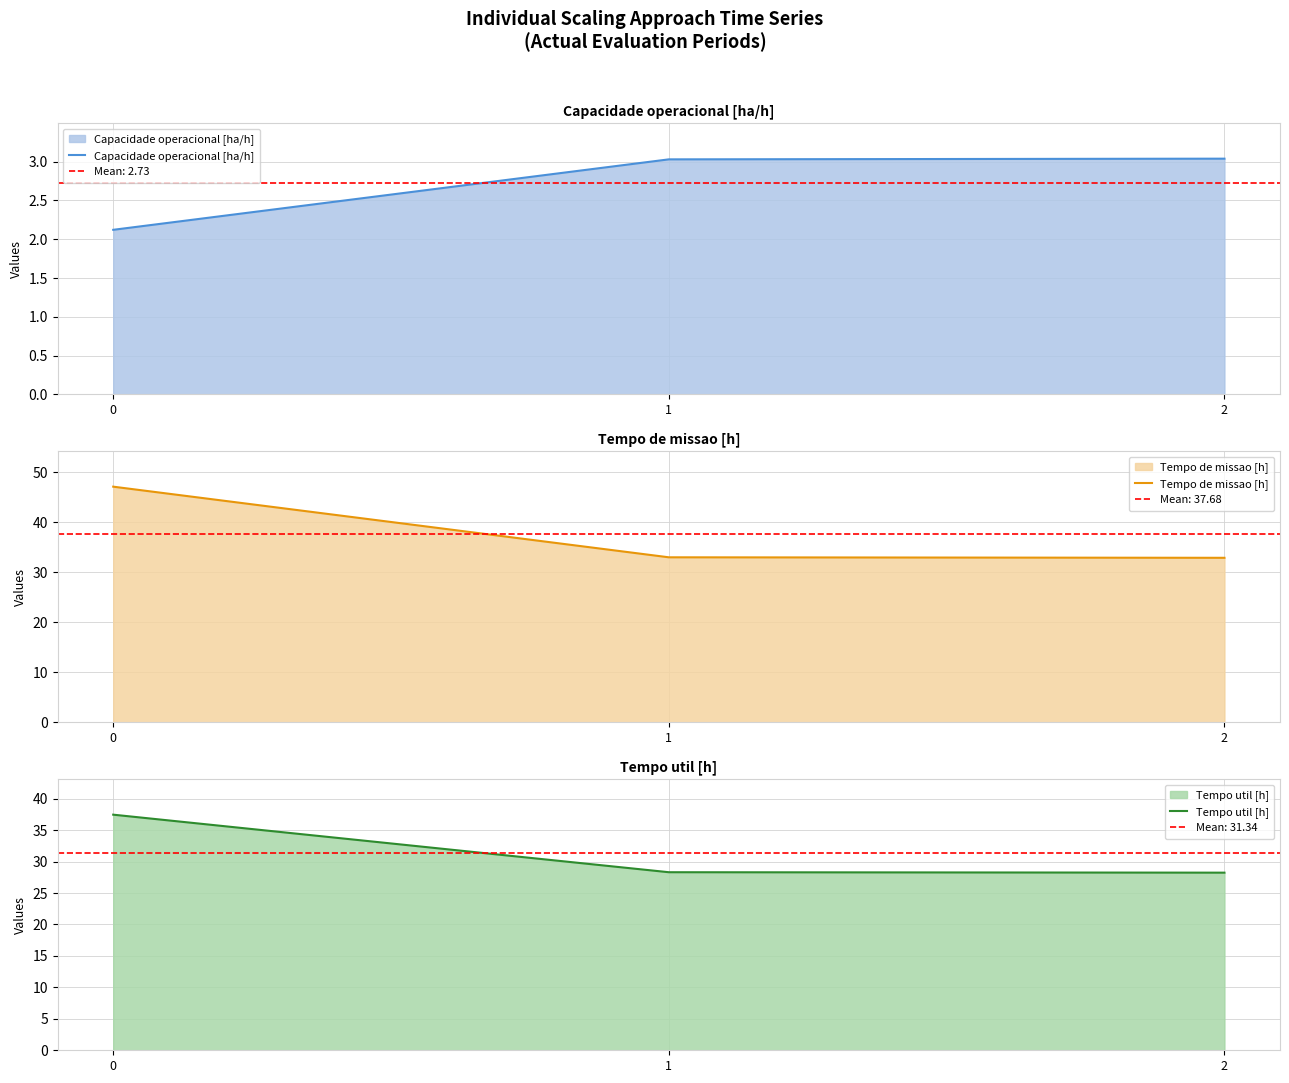

What is the difference between the highest and lowest values at 0?

45.0